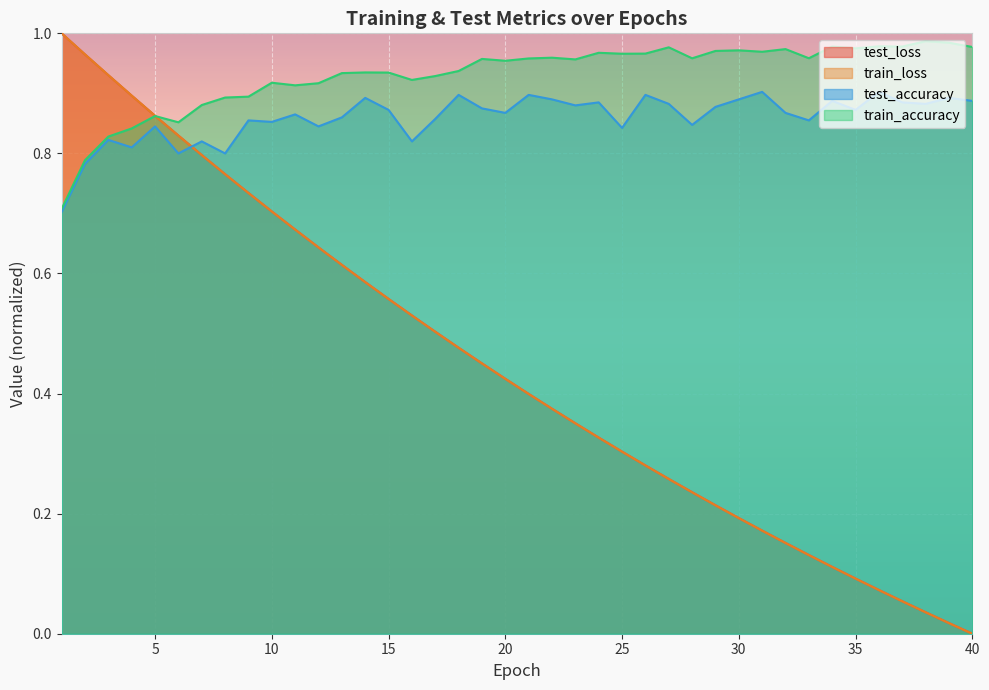

Reading left to right, extract all data points from this chart.

test_loss: 1.0	1.0	0.9	0.9	0.9	0.8	0.8	0.8	0.7	0.7	0.7	0.6	0.6	0.6	0.6	0.5	0.5	0.5	0.5	0.4	0.4	0.4	0.4	0.3	0.3	0.3	0.3	0.2	0.2	0.2	0.2	0.2	0.1	0.1	0.1	0.1	0.1	0.0	0.0	0.0
train_loss: 1.0	1.0	0.9	0.9	0.9	0.8	0.8	0.8	0.7	0.7	0.7	0.6	0.6	0.6	0.6	0.5	0.5	0.5	0.5	0.4	0.4	0.4	0.4	0.3	0.3	0.3	0.3	0.2	0.2	0.2	0.2	0.2	0.1	0.1	0.1	0.1	0.1	0.0	0.0	0.0
test_accuracy: 0.7	0.8	0.8	0.8	0.8	0.8	0.8	0.8	0.9	0.9	0.9	0.8	0.9	0.9	0.9	0.8	0.9	0.9	0.9	0.9	0.9	0.9	0.9	0.9	0.8	0.9	0.9	0.8	0.9	0.9	0.9	0.9	0.9	0.9	0.9	0.9	0.9	0.9	0.9	0.9
train_accuracy: 0.7	0.8	0.8	0.8	0.9	0.9	0.9	0.9	0.9	0.9	0.9	0.9	0.9	0.9	0.9	0.9	0.9	0.9	1.0	1.0	1.0	1.0	1.0	1.0	1.0	1.0	1.0	1.0	1.0	1.0	1.0	1.0	1.0	1.0	1.0	1.0	1.0	1.0	1.0	1.0